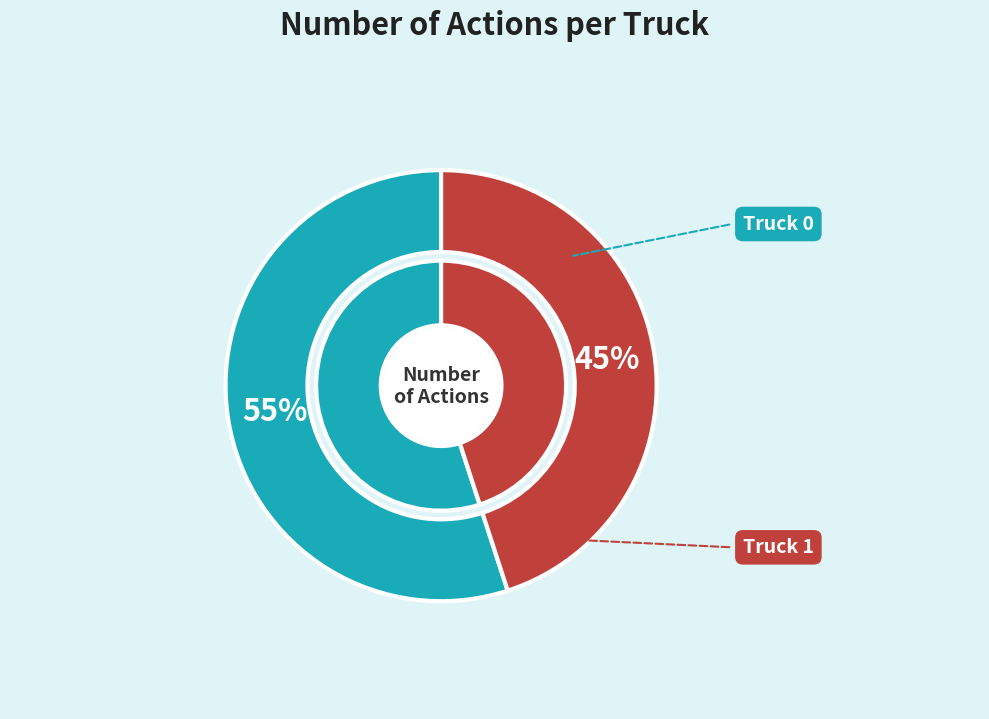

What percentage is the Truck 1 slice, to the nearest percent?

45%